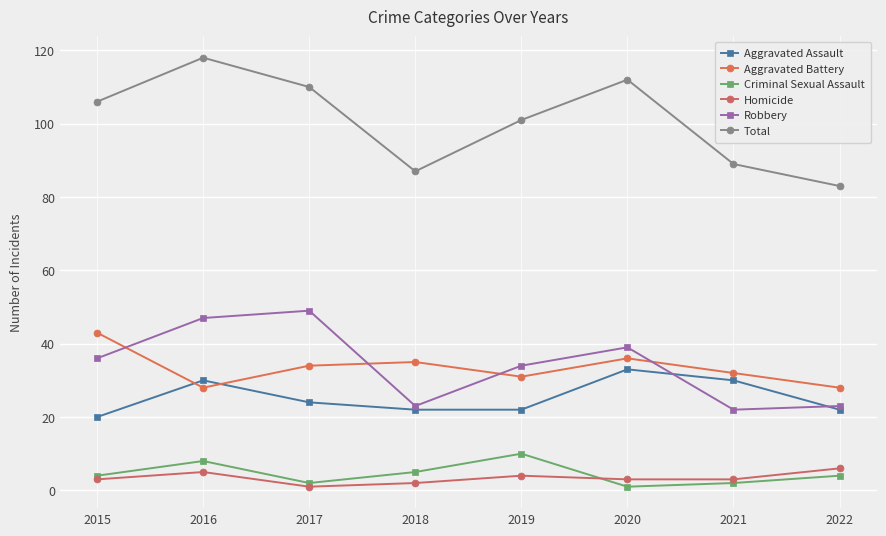

How many interior local valleys does the Aggravated Battery series have?

2